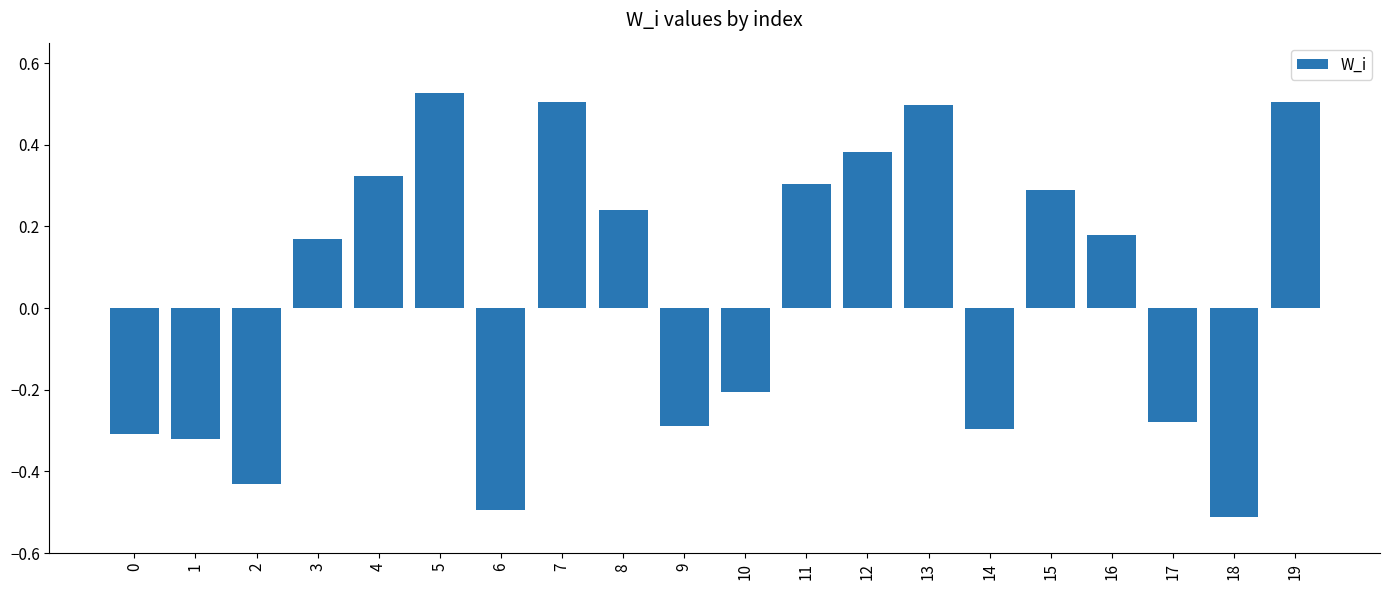

How many distinct data groups are displayed?

1